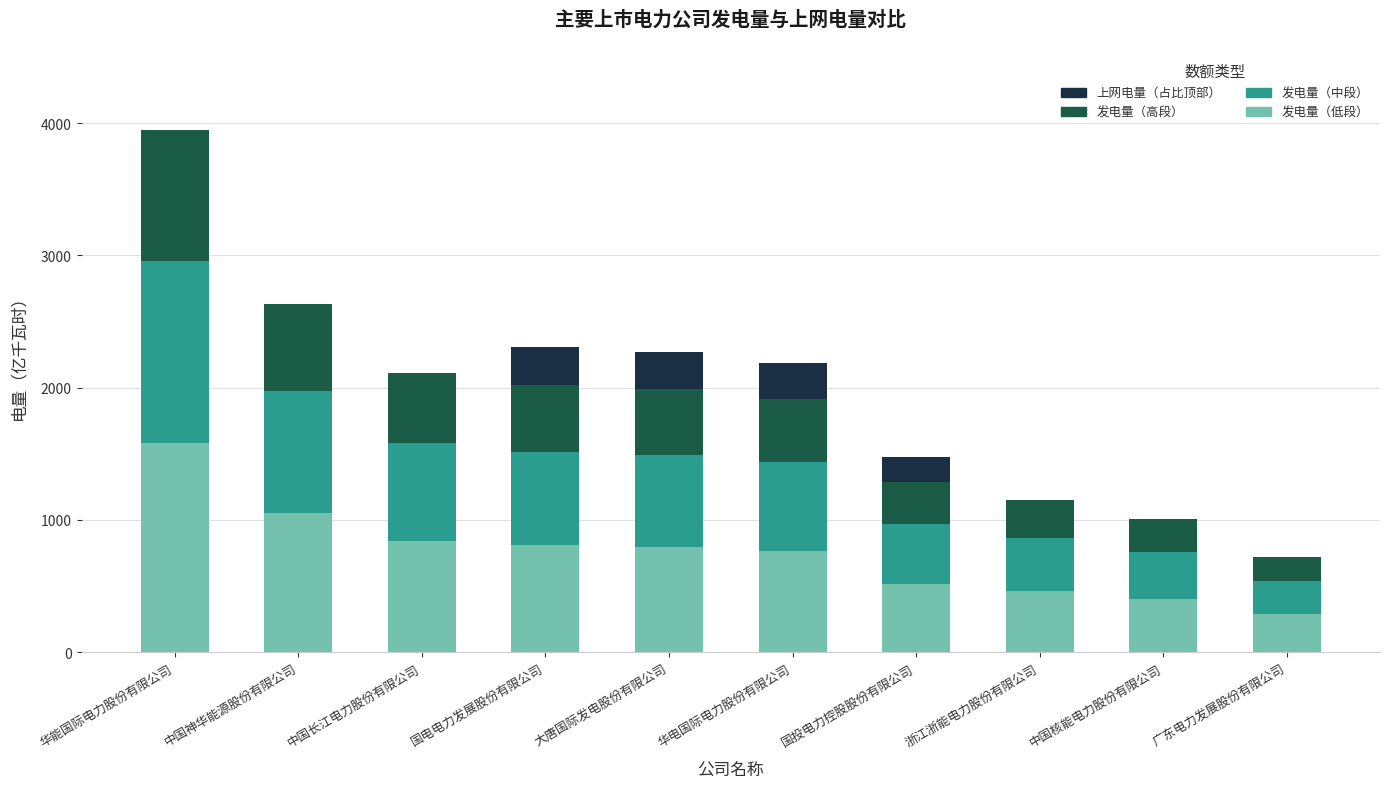

At which category is the sum across all series the highest?

华能国际电力股份有限公司